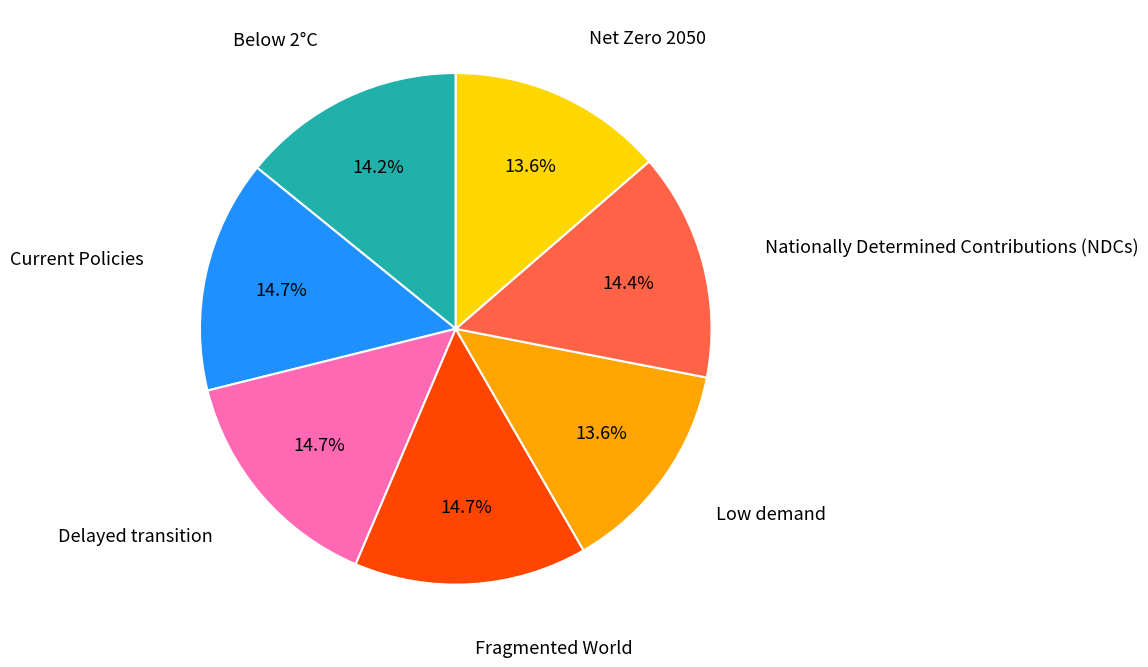

How many segments does this pie chart have?

7